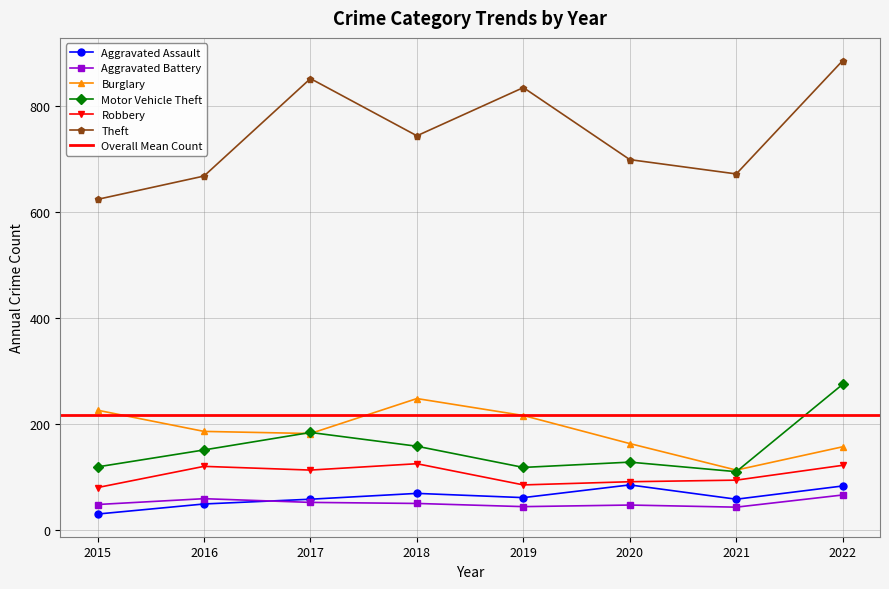

Between 2019 and 2020, which series saw the biggest shift?

Theft